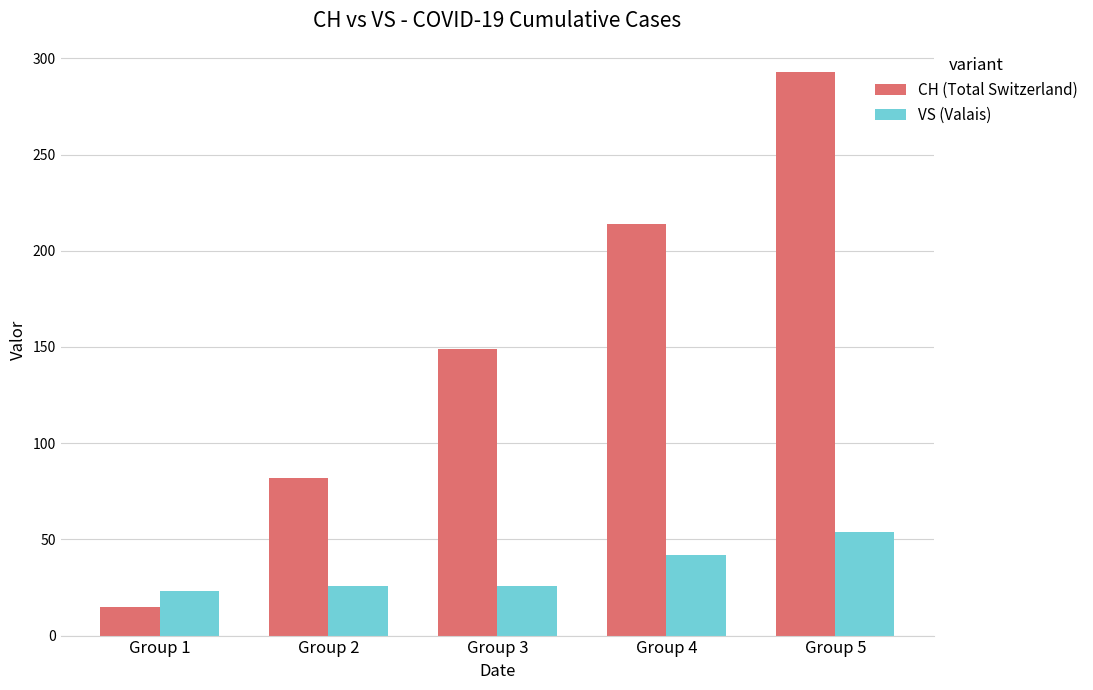

The value of CH (Total Switzerland) at Group 4 is 98. True or false?

False